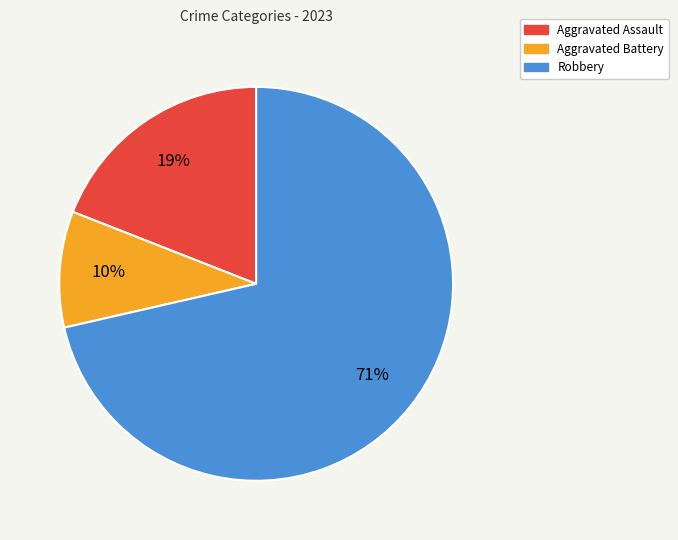

To the nearest percent, what is the combined percentage of Aggravated Assault and Robbery?

90%